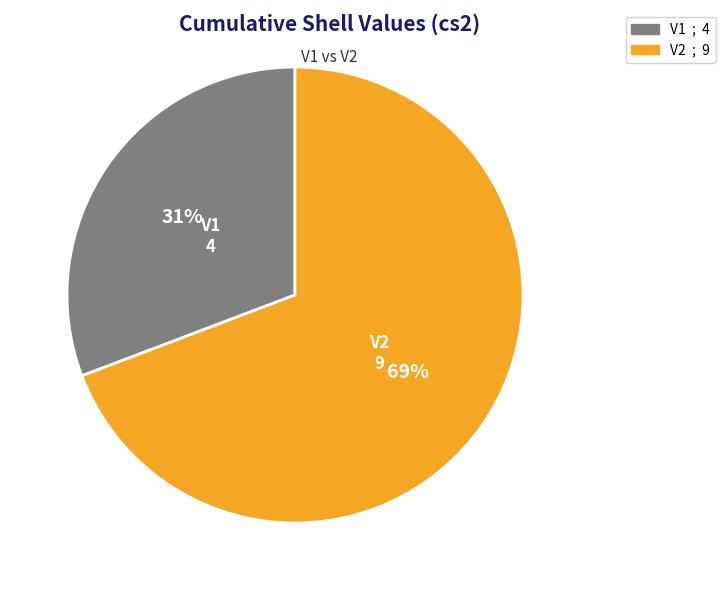

How many slices are in this pie chart?

2